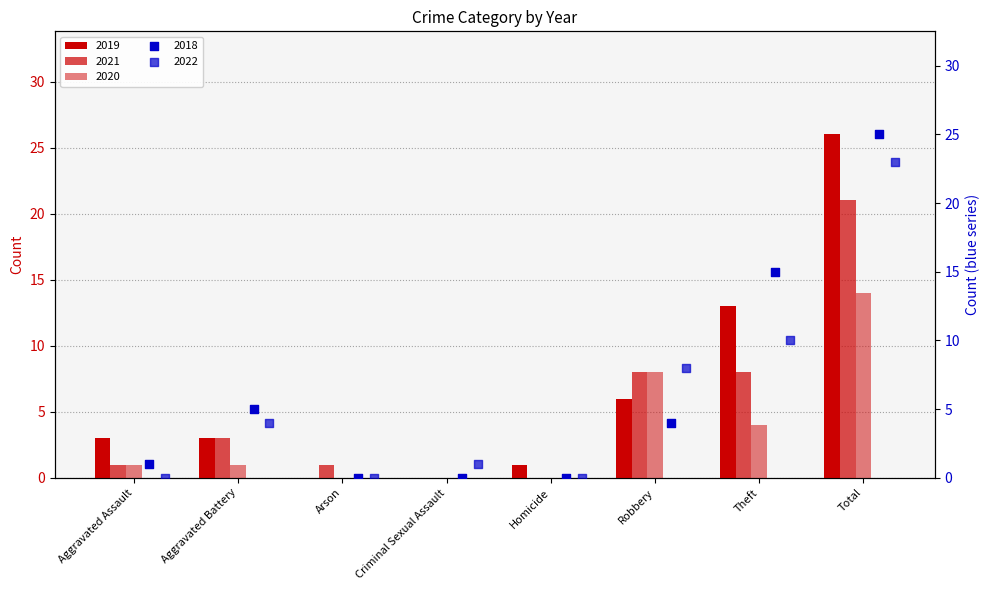

At which category is the sum across all series the highest?

Total